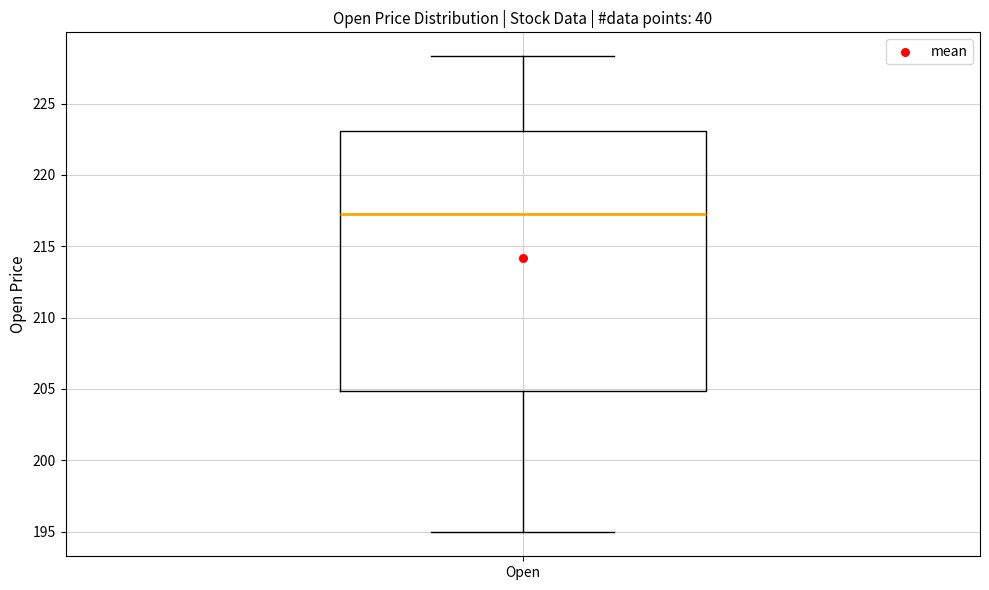

Transcribe this box plot: give where the median line is, the range the box spans, and where the two whiskers end, as read against the y-axis. The values are not printed on the chart, so give them approximately, as read against the axis.

median 217.0, box 205.0 to 223.0, whiskers 195.0 to 228.5